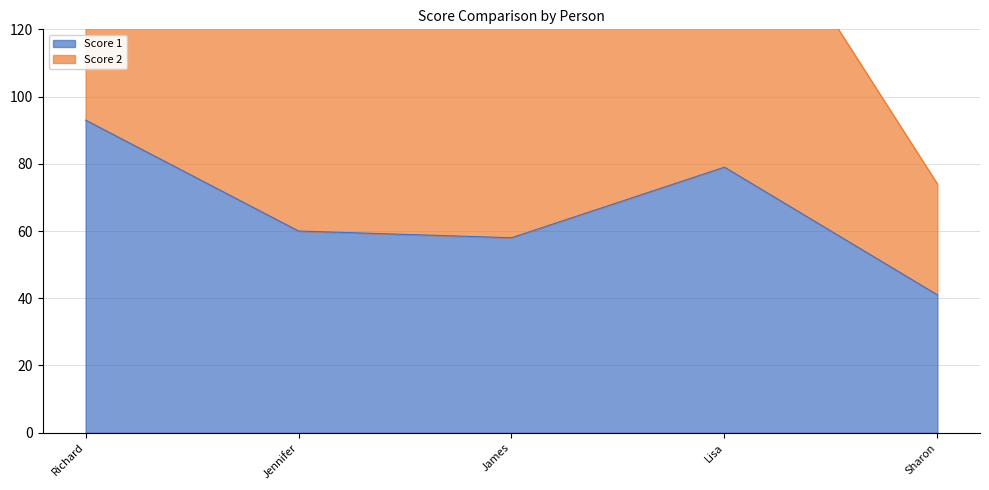

Where does the data first go above 60?

Richard